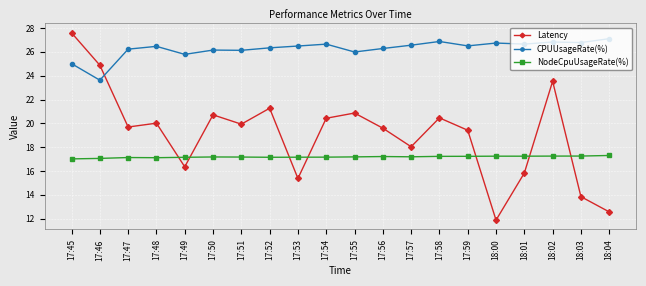

Where is Latency nearest to the value 19?

17:59